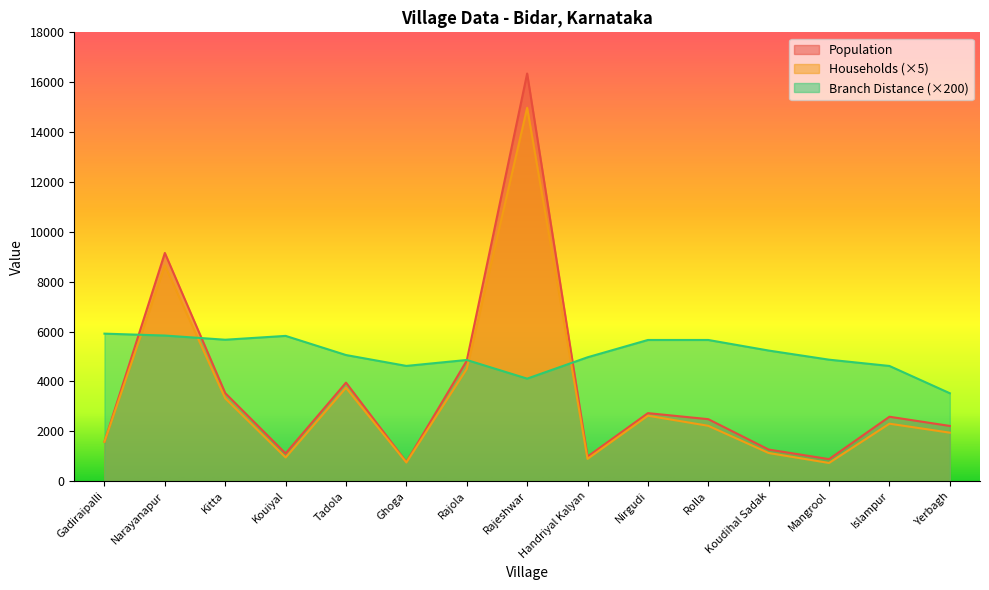

Which category has the lowest value in the Households series?

Mangrool